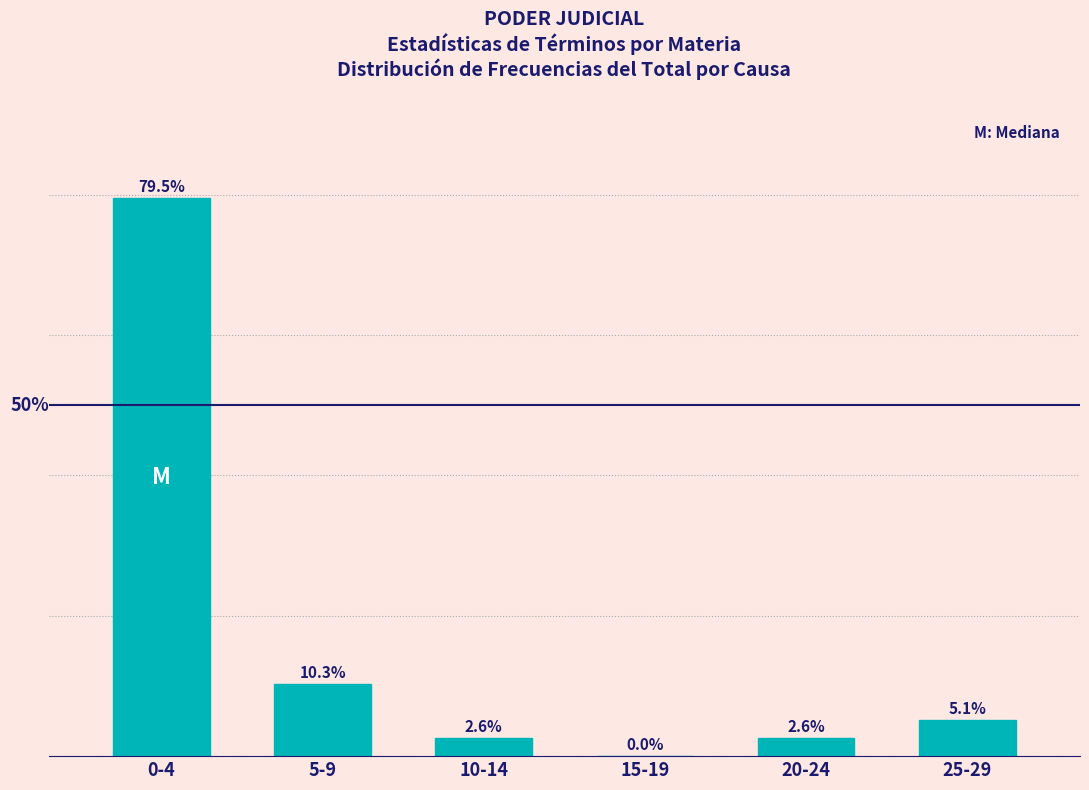

Which has a higher value, 20-24 or 0-4?

0-4